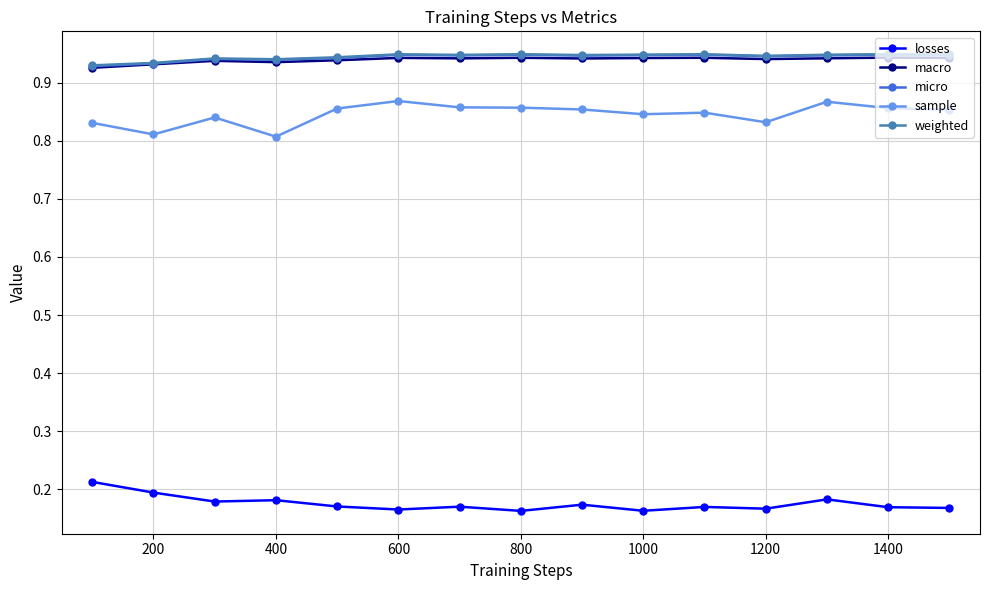

At how many categories does at least one series exceed 0?

15